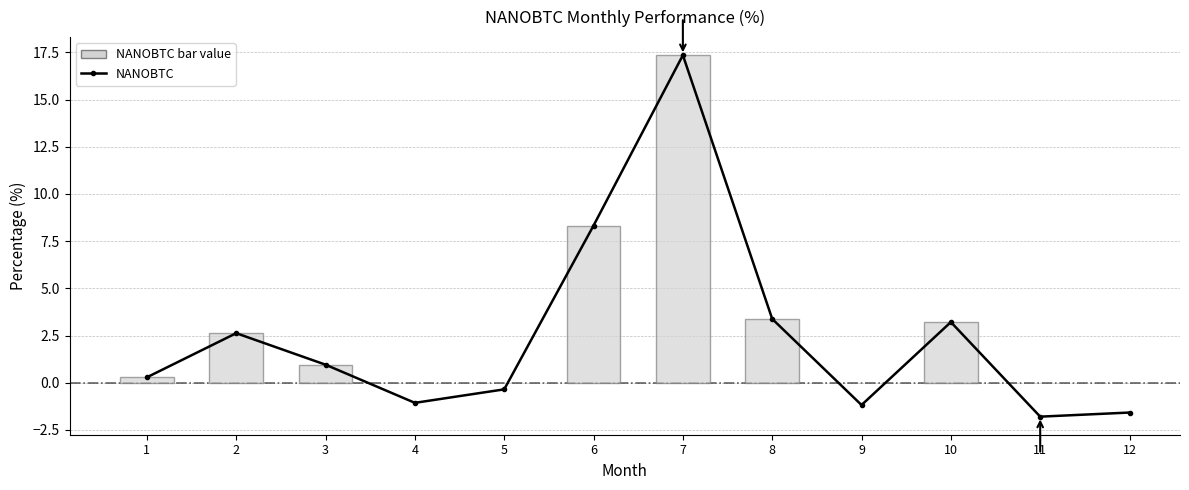

At which label does the data first exceed 0?

1